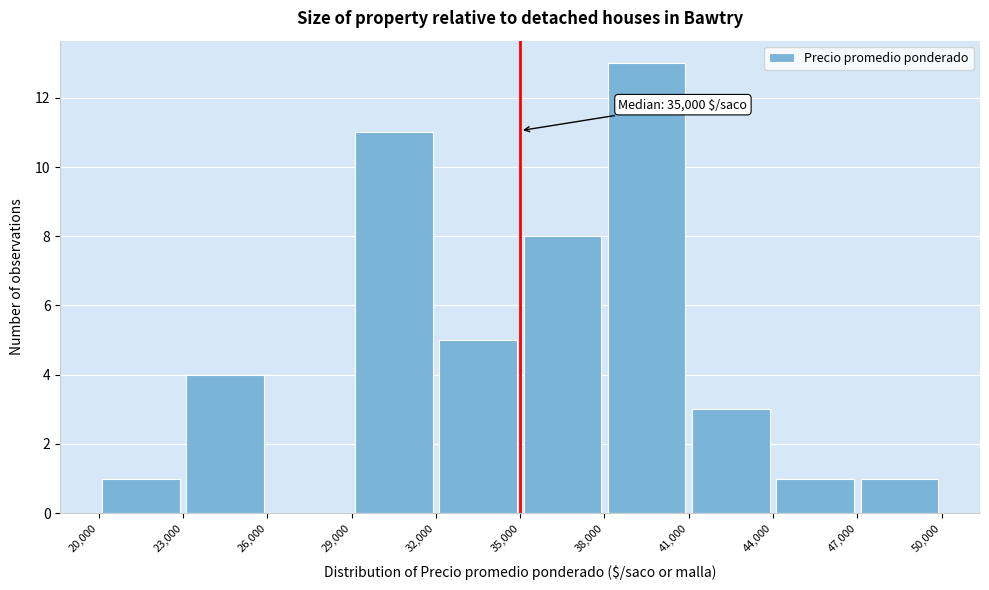

Which range on the x-axis has the tallest bar?

38,000 to 41,000